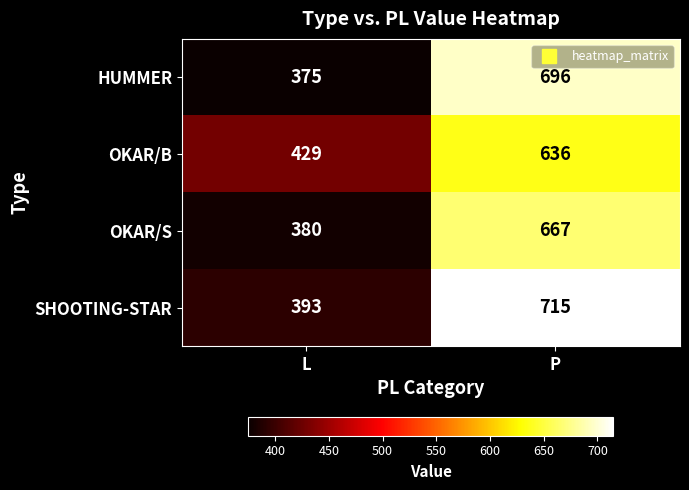

What is the sum of the OKAR/S values at L and P?

1047